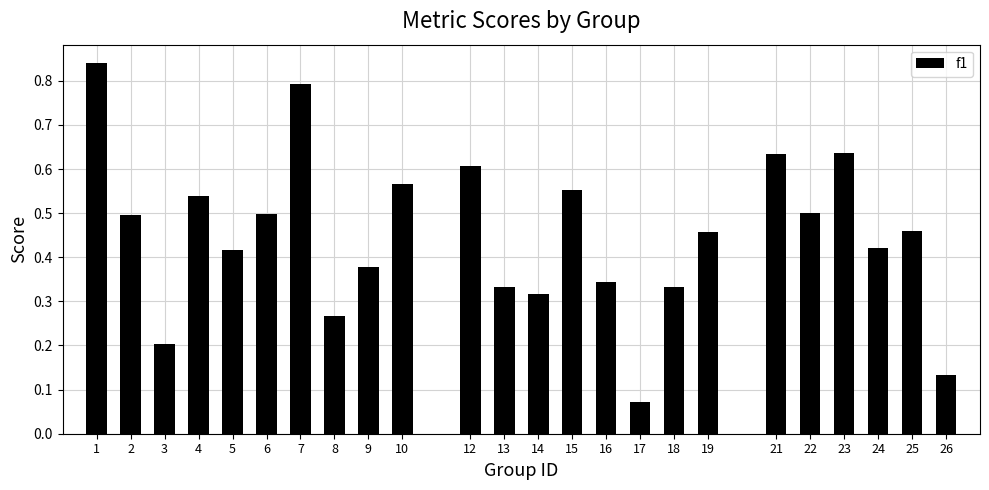

The value at 12 is 0.6. True or false?

True